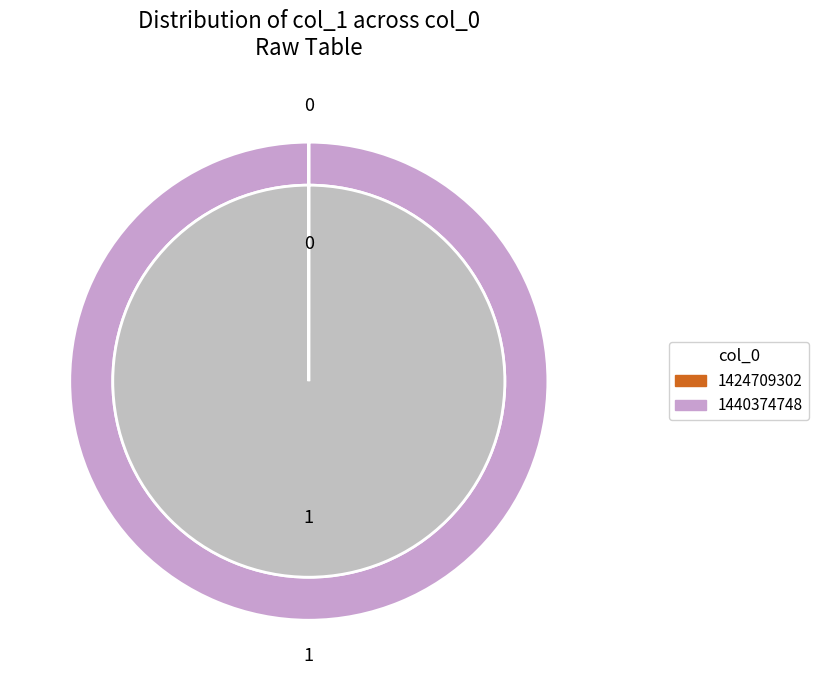

What is the smallest slice in the pie chart?

1424709302